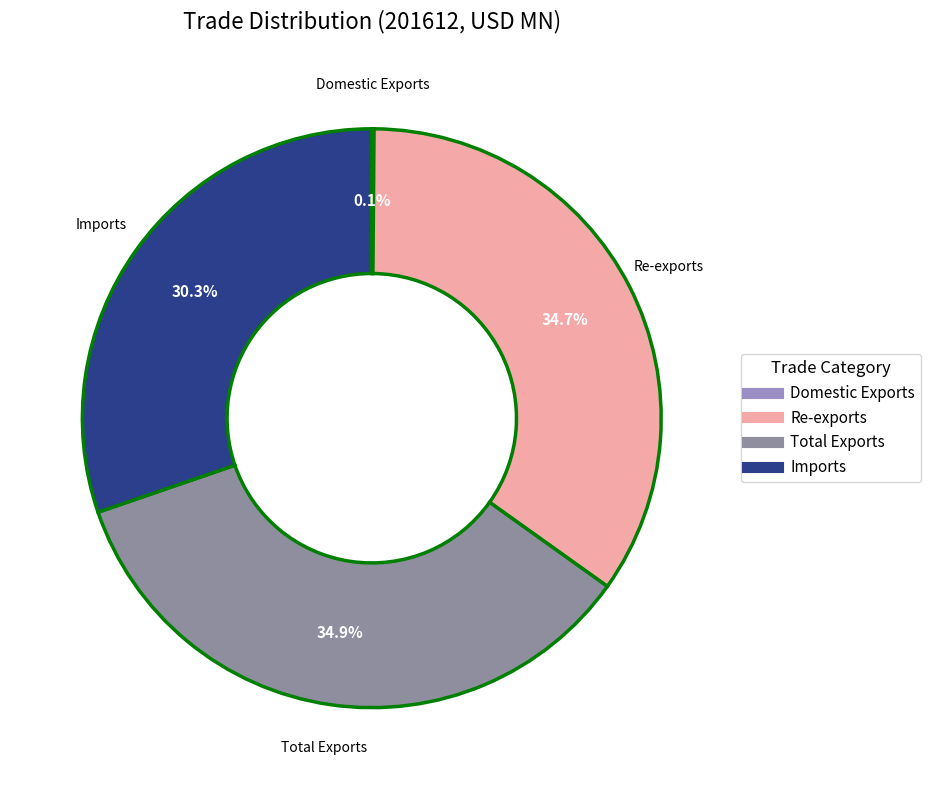

Does any single category account for the majority?

No